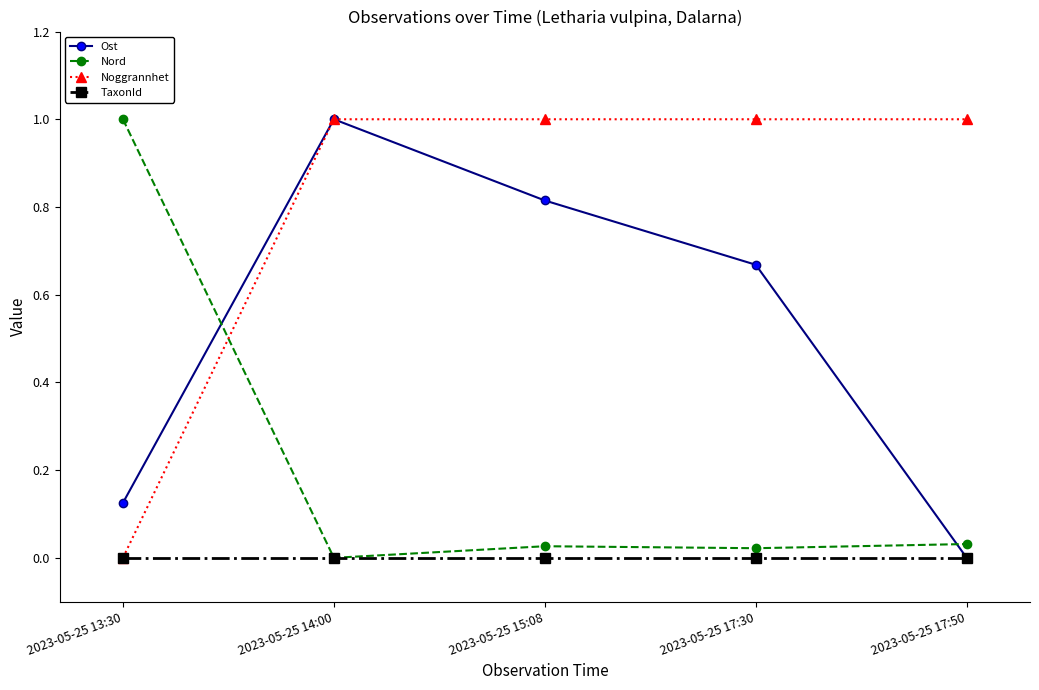

What are all the series names shown in the legend?

Ost, Nord, Noggrannhet, TaxonId